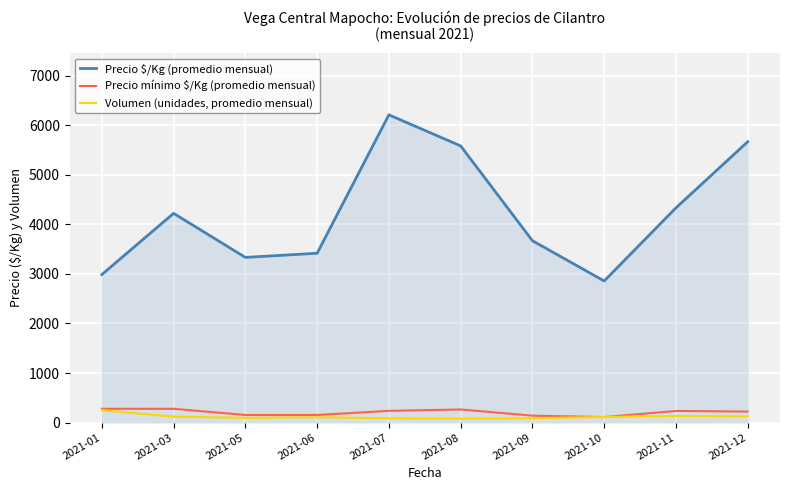

What is the difference between the maximum and second lowest values in the Volumen (unidades, promedio mensual) series?

163